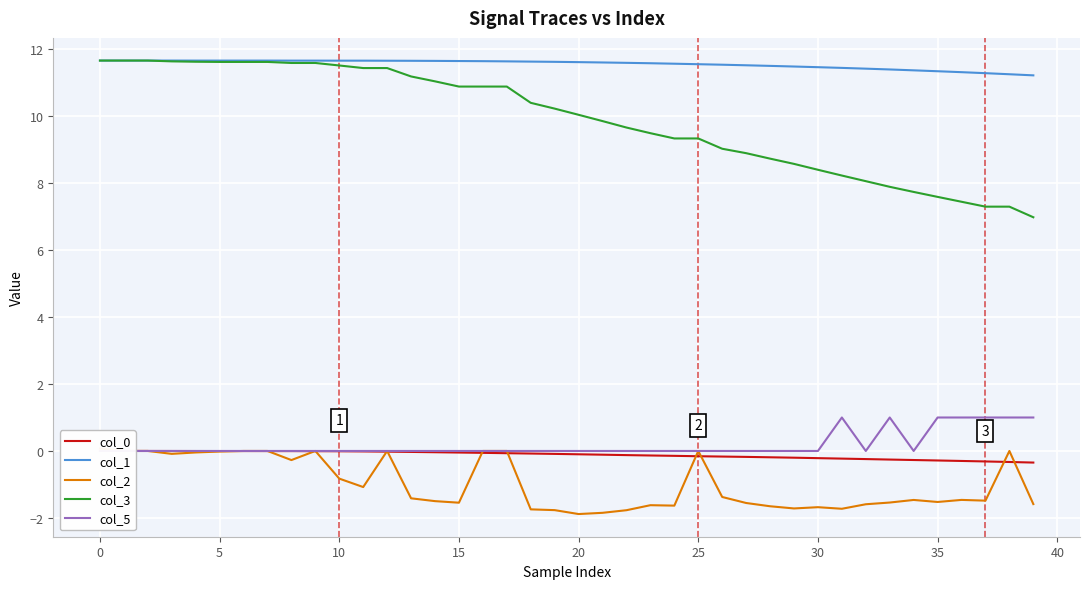

True or false: col_2 and col_5 cross at least once.

False